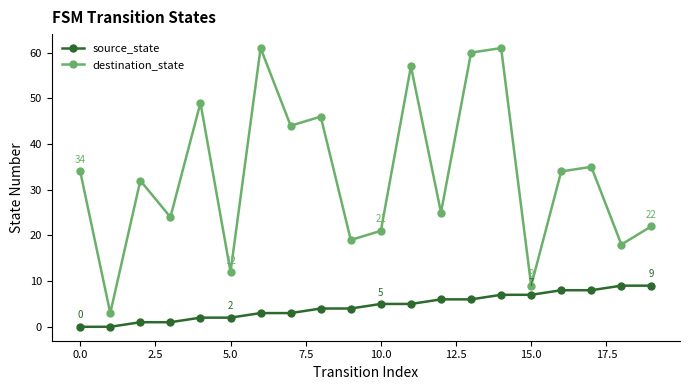

What is the maximum value for destination_state?

61